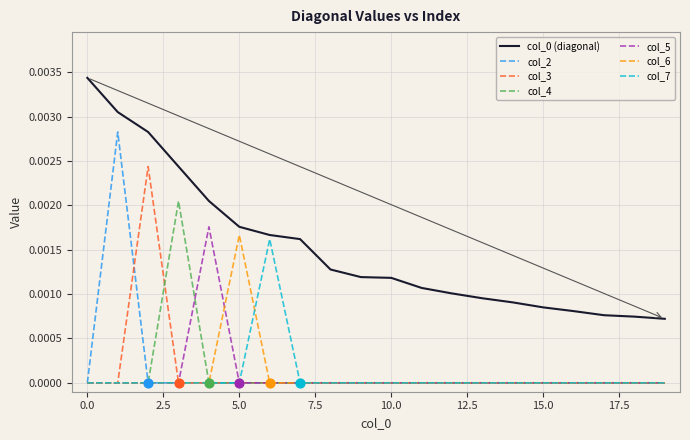

True or false: col_0 (diagonal) and col_2 cross at least once.

False